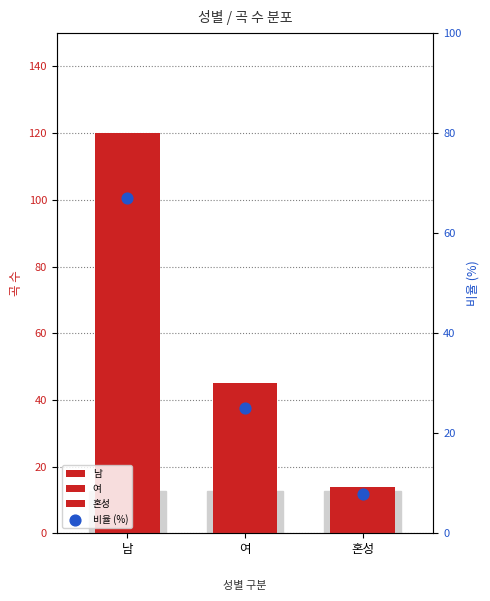

What is the ratio of the value at 혼성 to the value at 남?

0.1